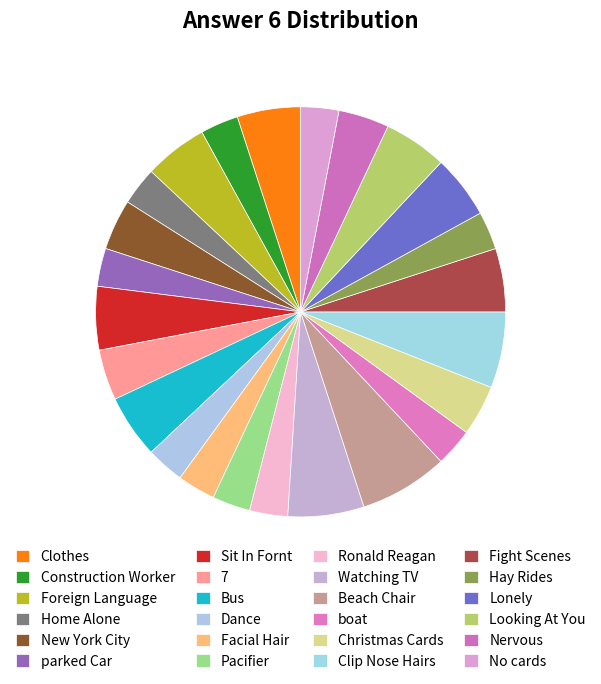

Does Ronald Reagan account for over 50% of the chart?

No